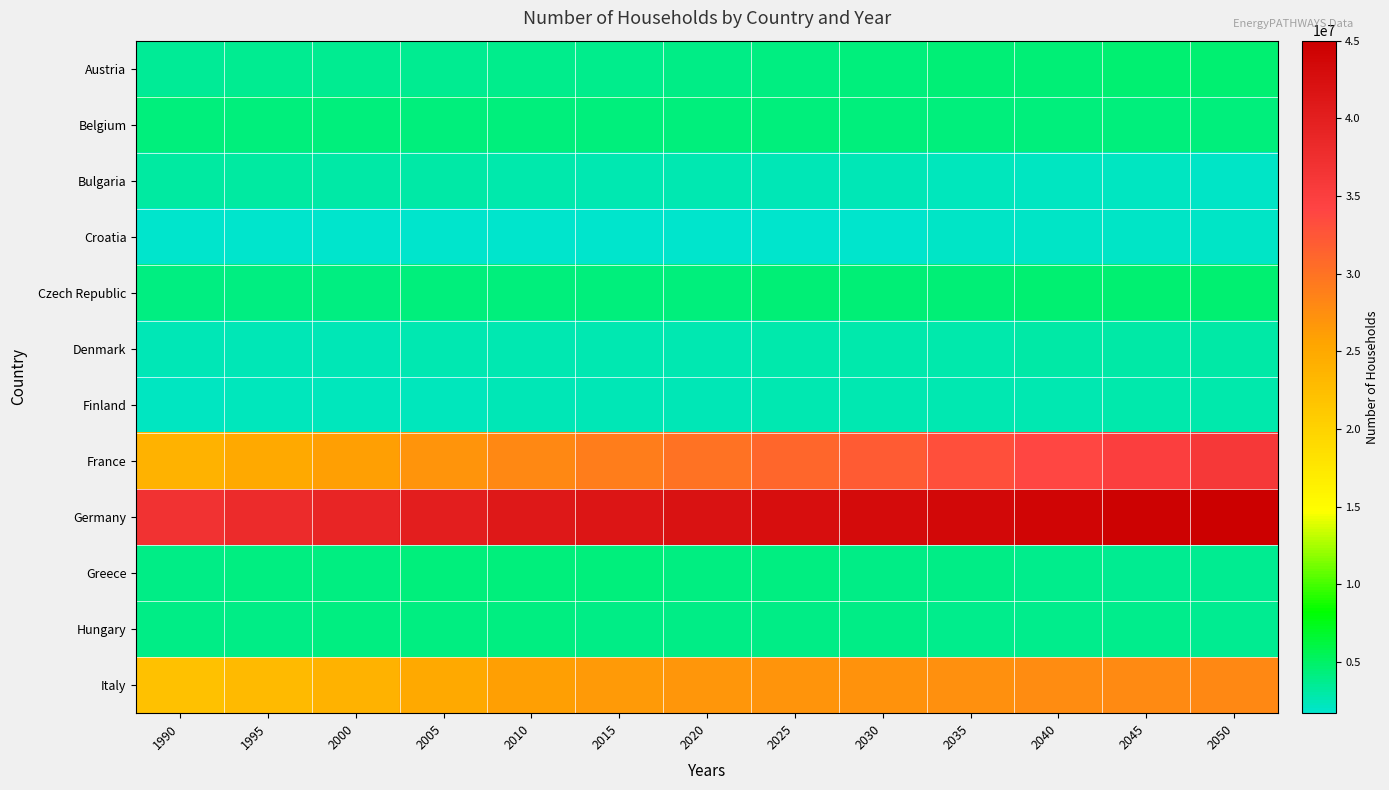

Which series changed the most between 2010 and 2025?

France